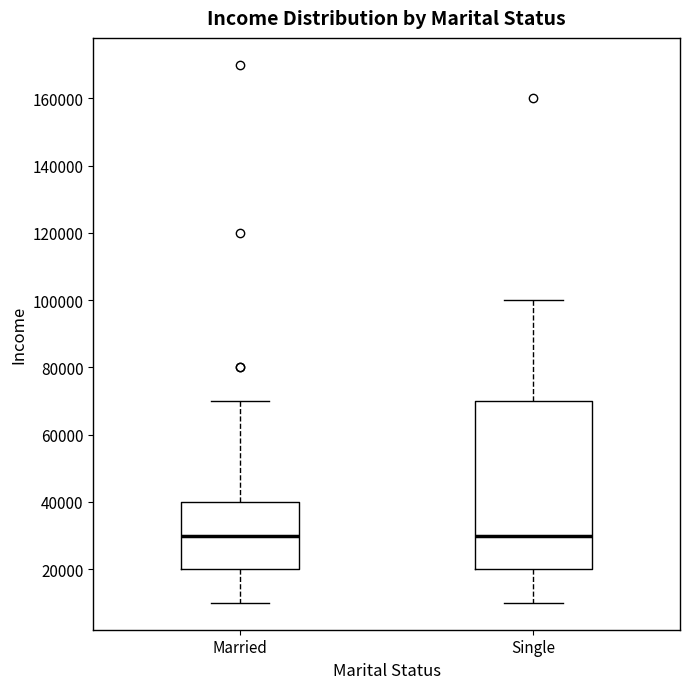

Reading left to right, read every box against the y-axis: the position of its median line, the range the box covers, and the ends of its whiskers. The values are not printed on the chart, so give them approximately, as read against the axis.

Married: median 30000, box 20000 to 40000, whiskers 10000 to 70000
Single: median 30000, box 20000 to 70000, whiskers 10000 to 100000